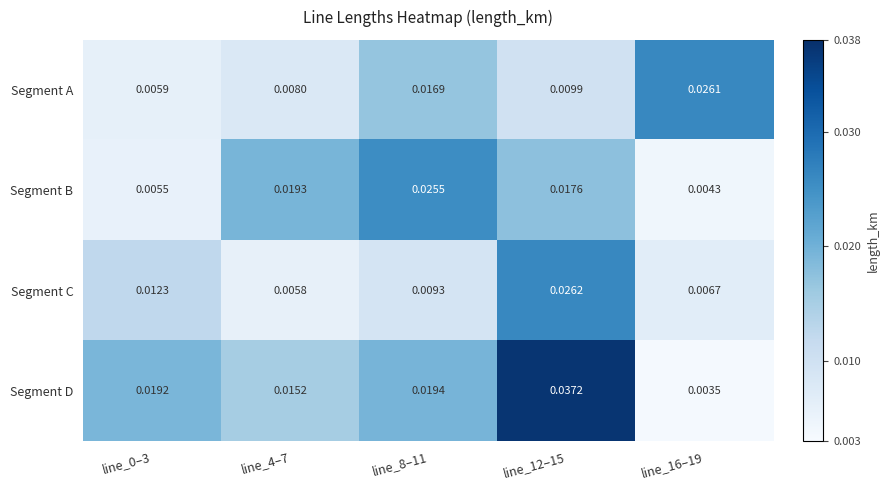

Is the value of Segment C at line_12–15 greater than the value of Segment A at line_8–11?

Yes